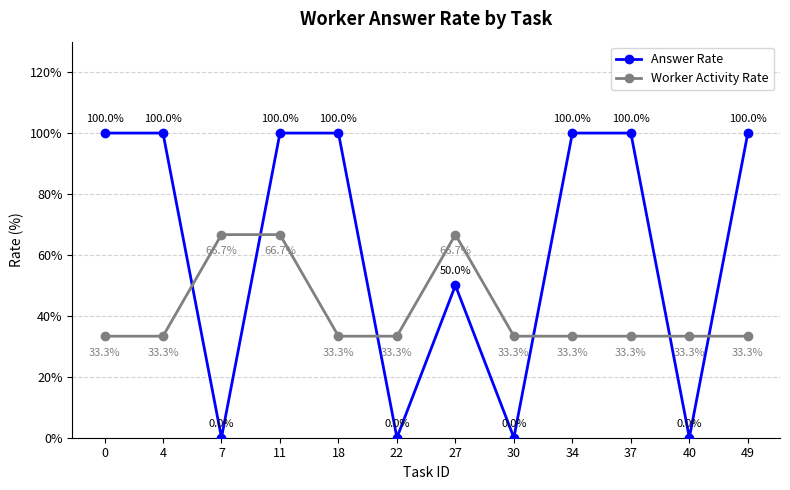

What is the total value across all series at 11?

166.7